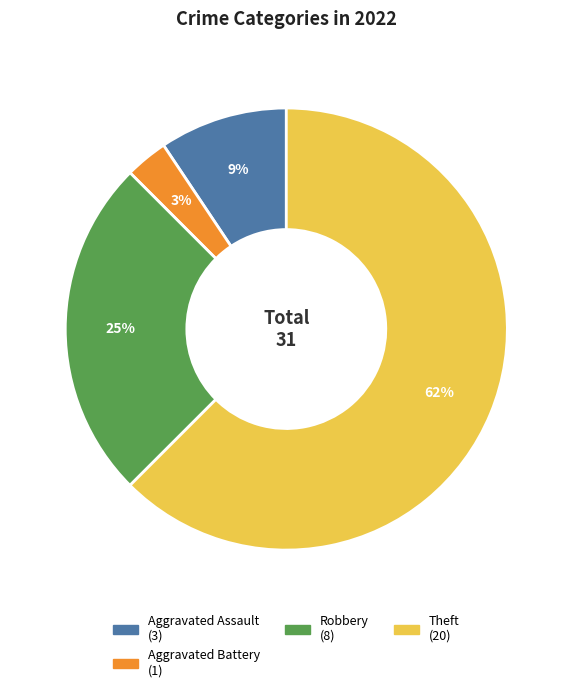

How many segments does this pie chart have?

4